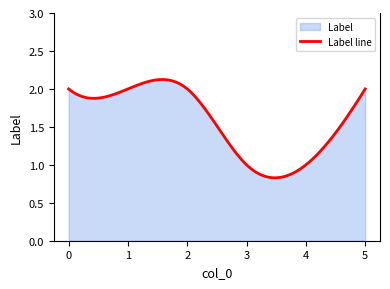

What is the difference between the maximum and second lowest values?

1